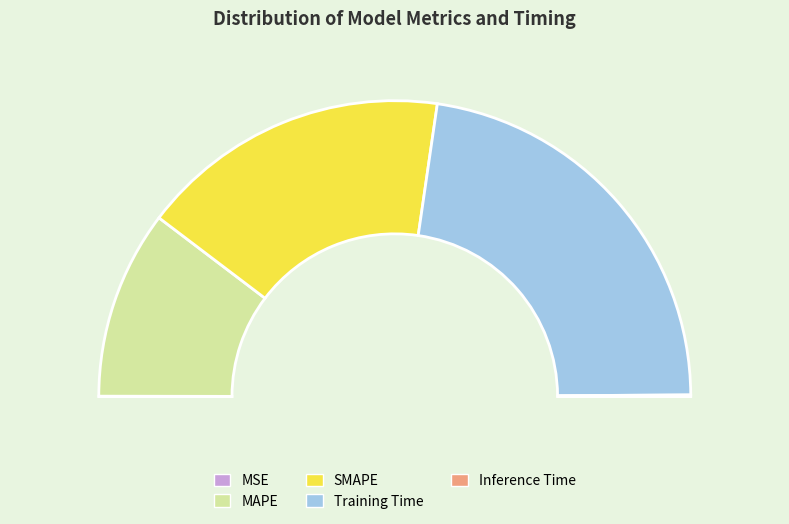

How many segments does this pie chart have?

5